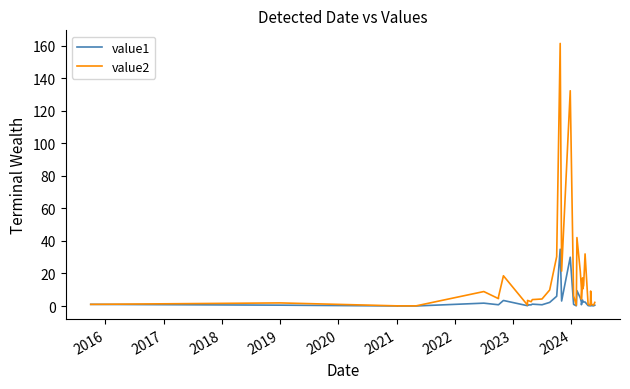

True or false: value2 and value1 cross at least once.

False